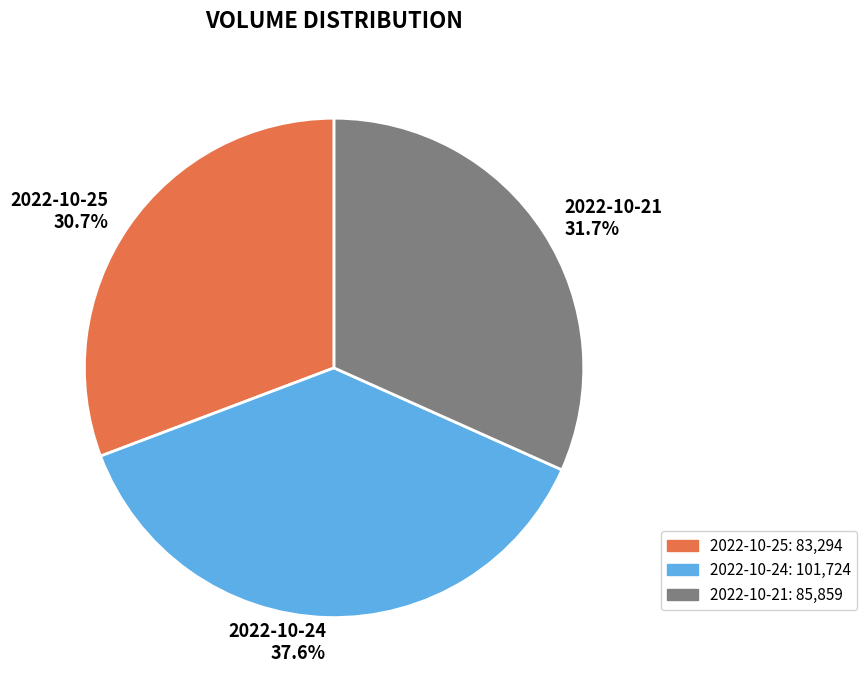

Rank the categories by value from lowest to highest.

2022-10-25, 2022-10-21, 2022-10-24